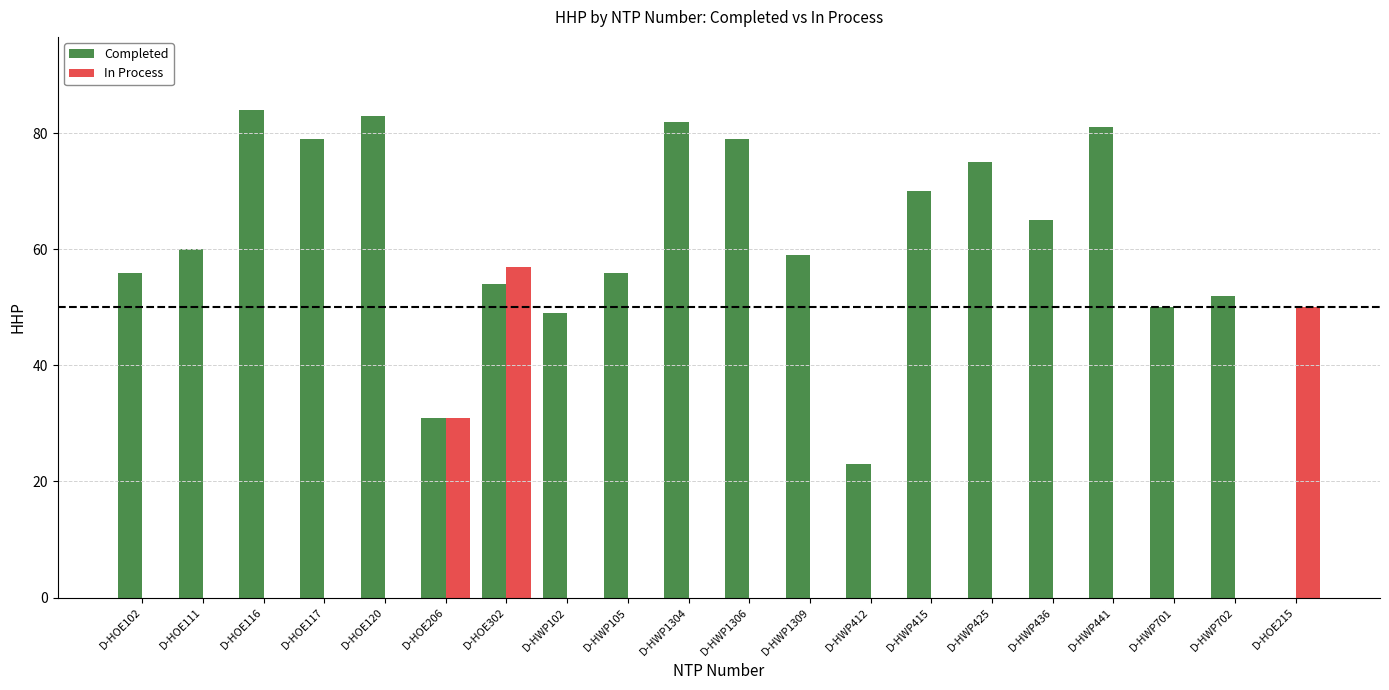

What are all the series names shown in the legend?

Completed, In Process